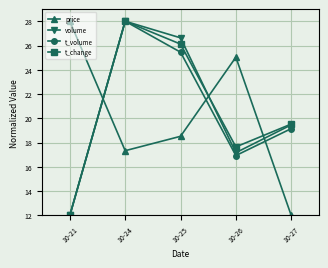

What are all the series names shown in the legend?

price, volume, t_volume, t_change